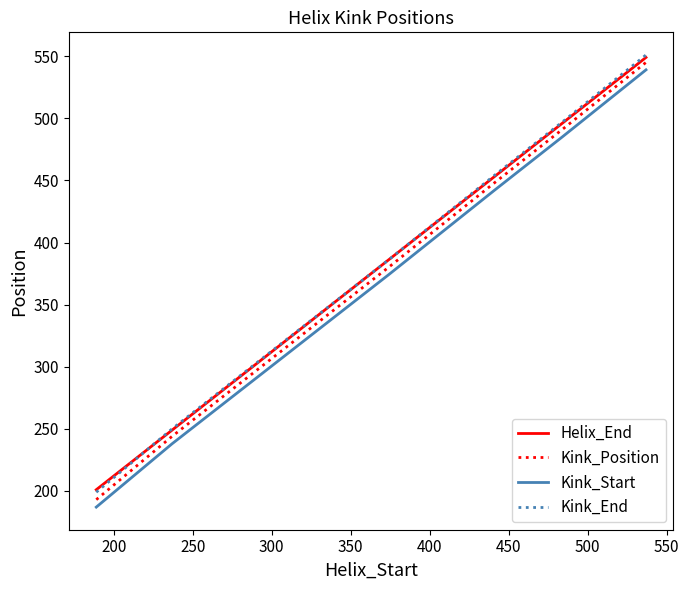

How many values in the Helix_End series are below 453?

3